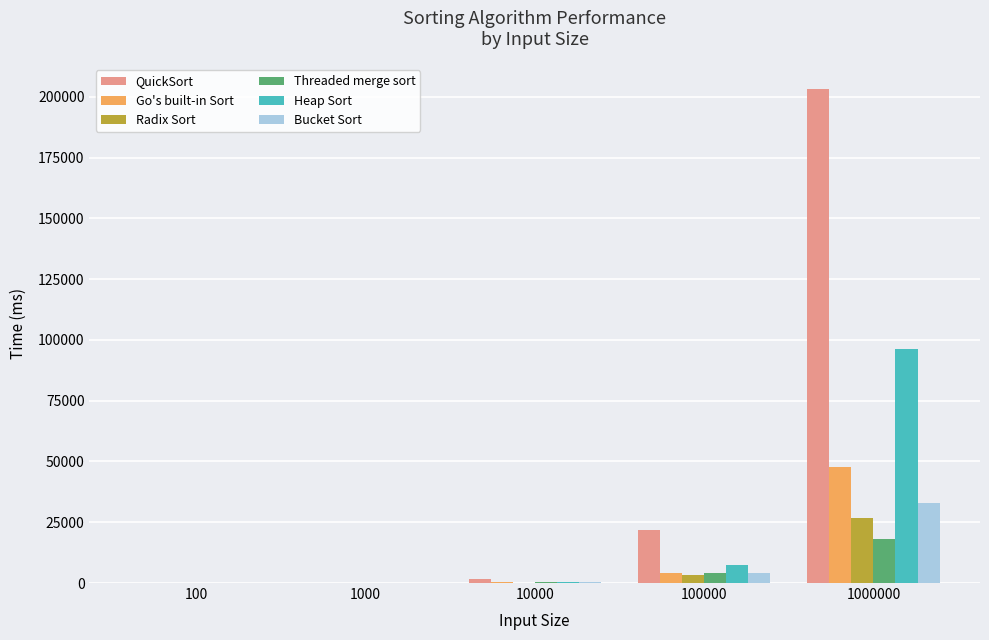

What is the sum of all QuickSort values?

226747.3